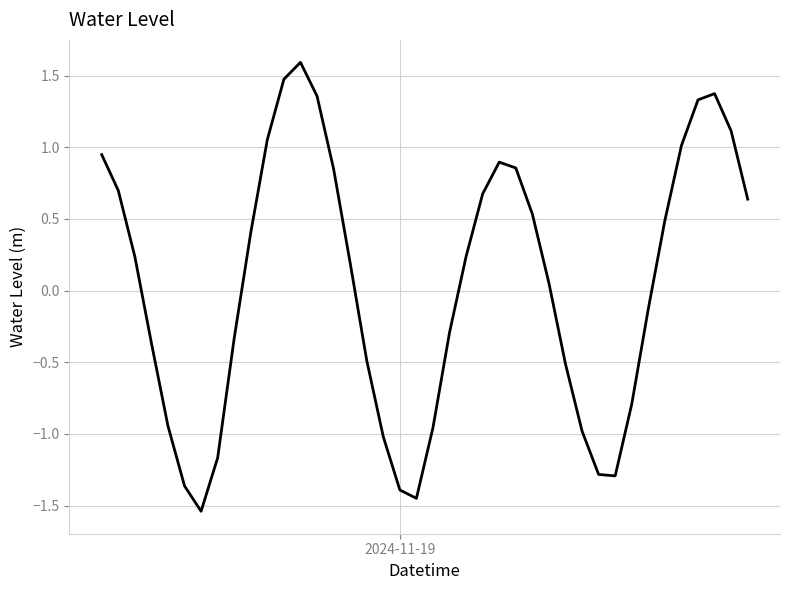

What is the greatest value displayed?

1.6